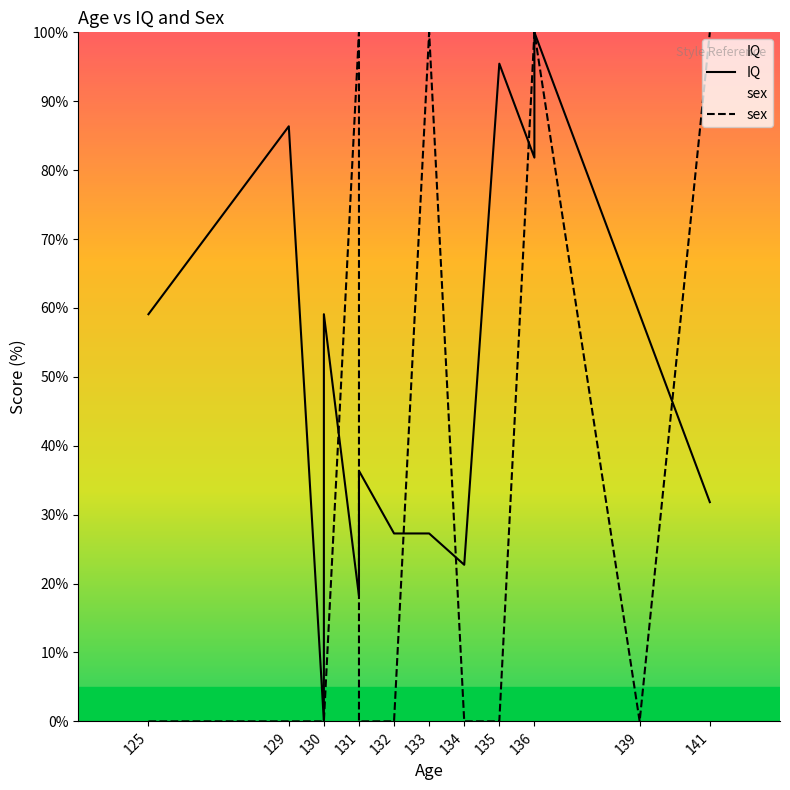

The value of sex at 129 is -64.3. True or false?

False